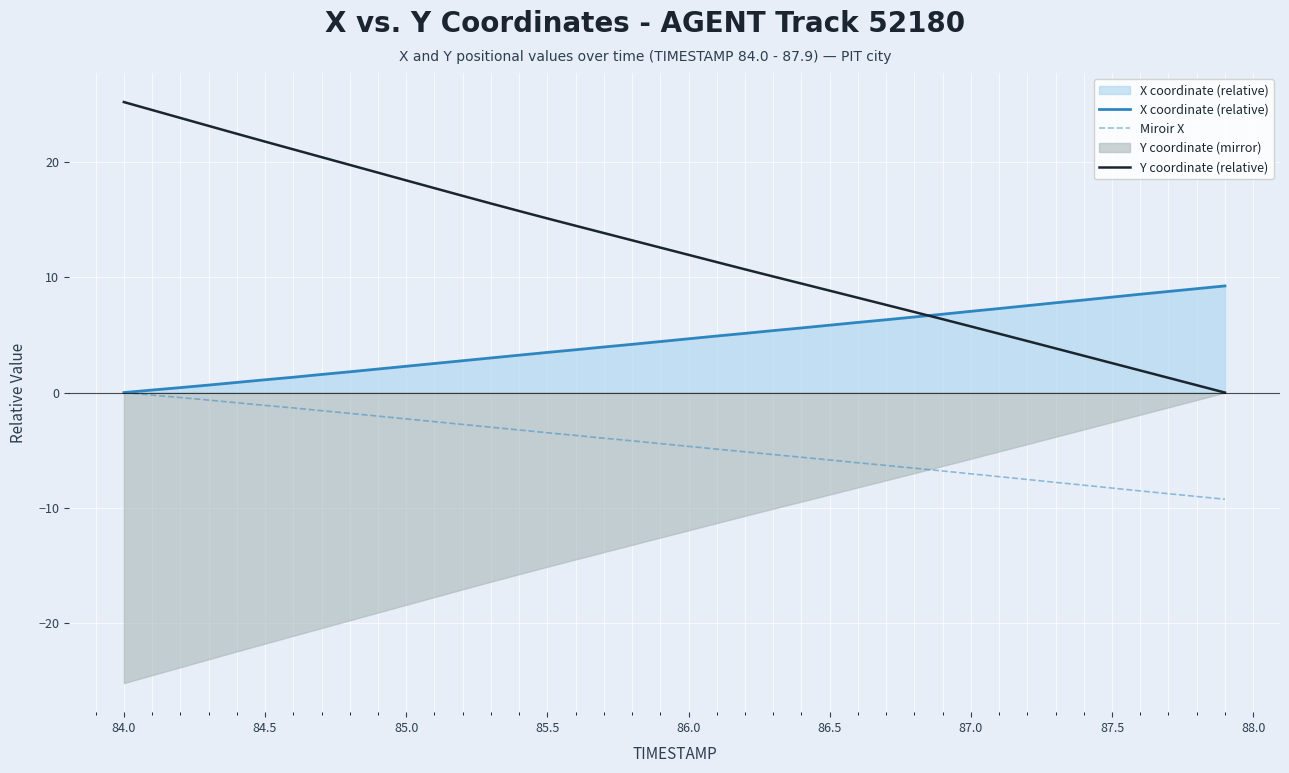

True or false: Y coordinate (relative) and Miroir X cross at least once.

False